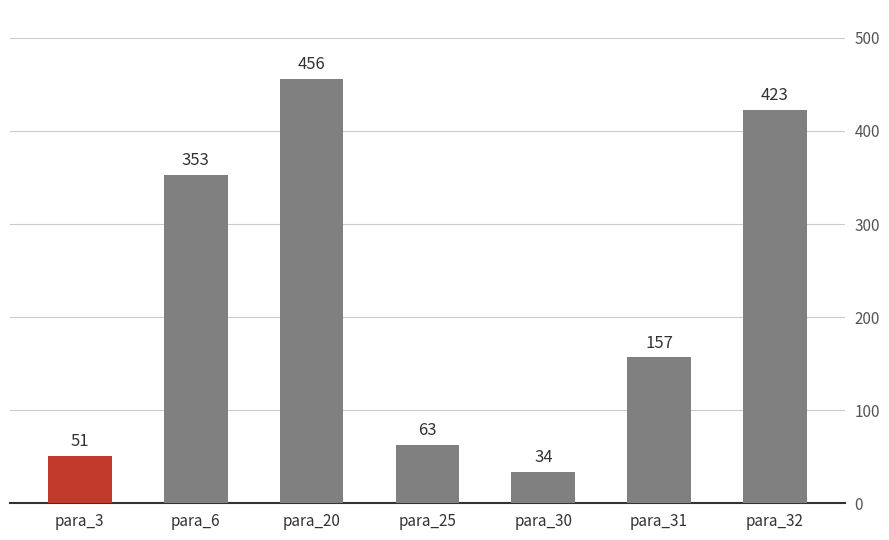

The chart shows a value of 157 at para_31. True or false?

True